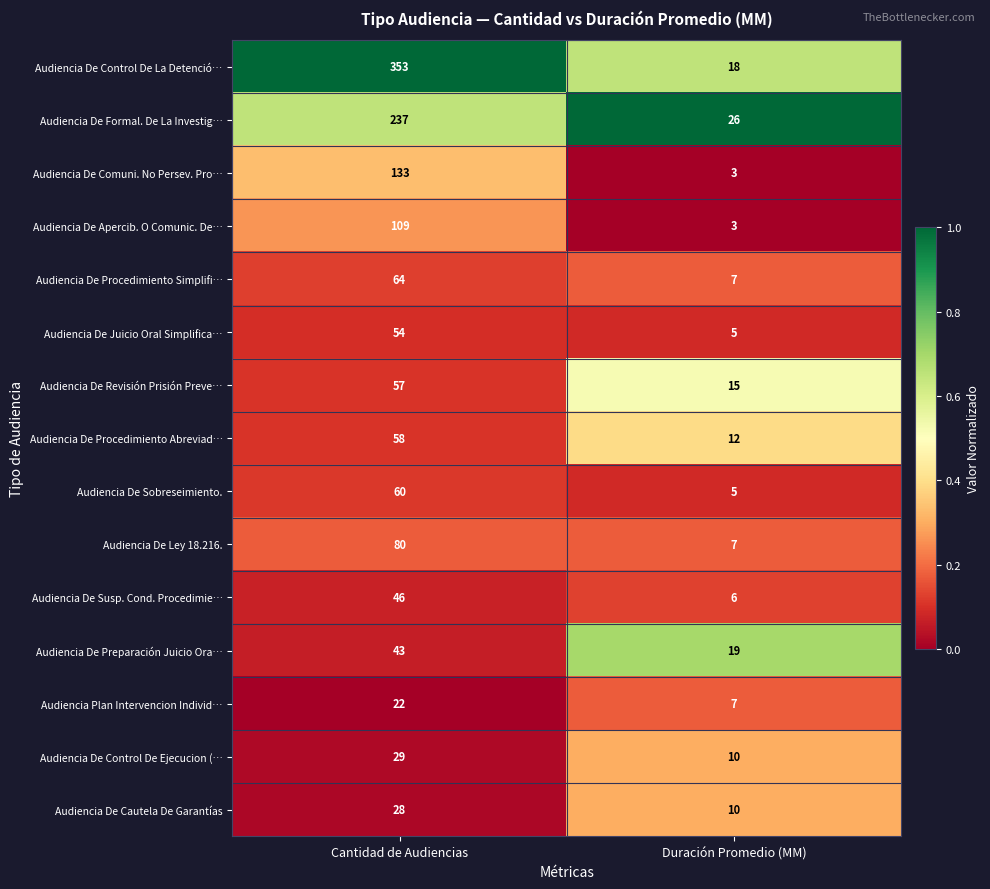

Rank the series by their maximum value, from lowest to highest.

Audiencia Plan Intervencion Individ…, Audiencia De Cautela De Garantías, Audiencia De Control De Ejecucion (…, Audiencia De Preparación Juicio Ora…, Audiencia De Susp. Cond. Procedimie…, Audiencia De Juicio Oral Simplifica…, Audiencia De Revisión Prisión Preve…, Audiencia De Procedimiento Abreviad…, Audiencia De Sobreseimiento., Audiencia De Procedimiento Simplifi…, Audiencia De Ley 18.216., Audiencia De Apercib. O Comunic. De…, Audiencia De Comuni. No Persev. Pro…, Audiencia De Formal. De La Investig…, Audiencia De Control De La Detenció…